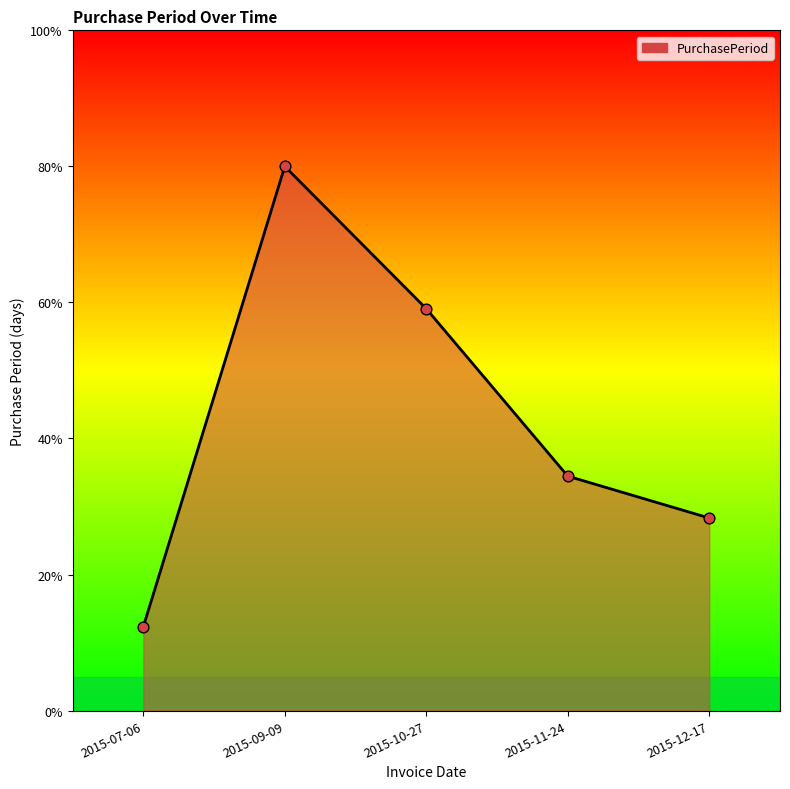

Which has a higher value, 2015-10-27 or 2015-12-17?

2015-10-27